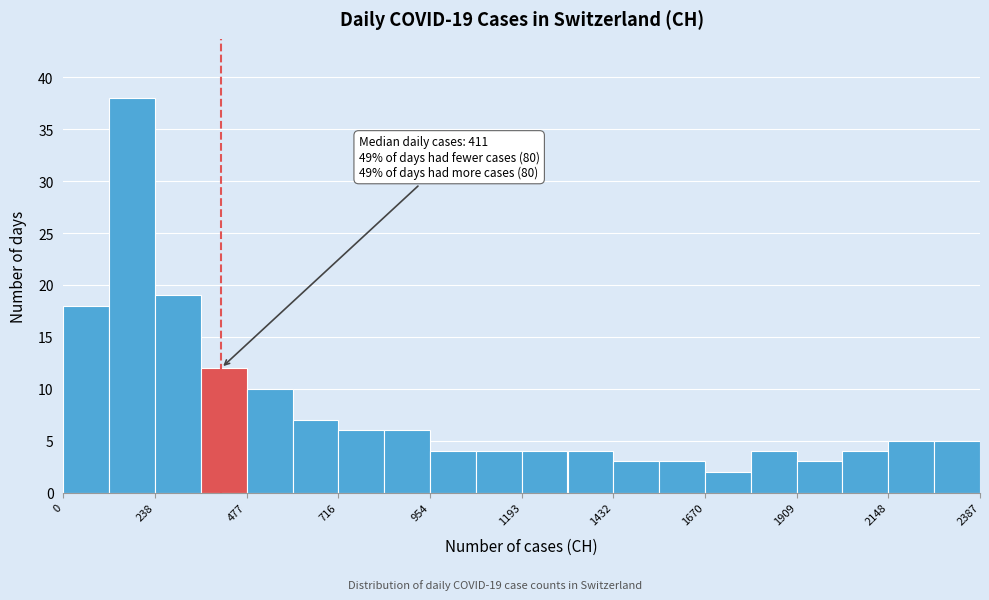

Read against the x-axis, roughly where is the centre of the tallest bar?

200